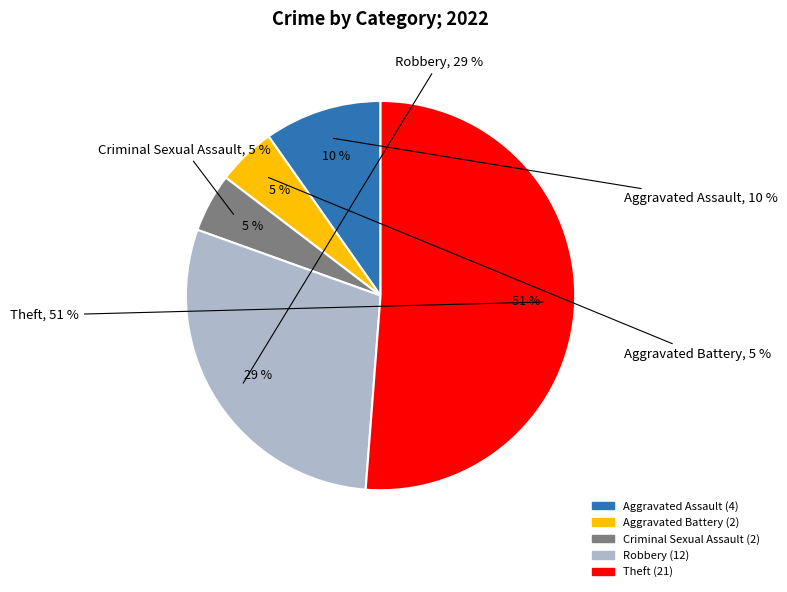

What is the ratio of the value at Aggravated Assault to the value at Robbery?

0.3